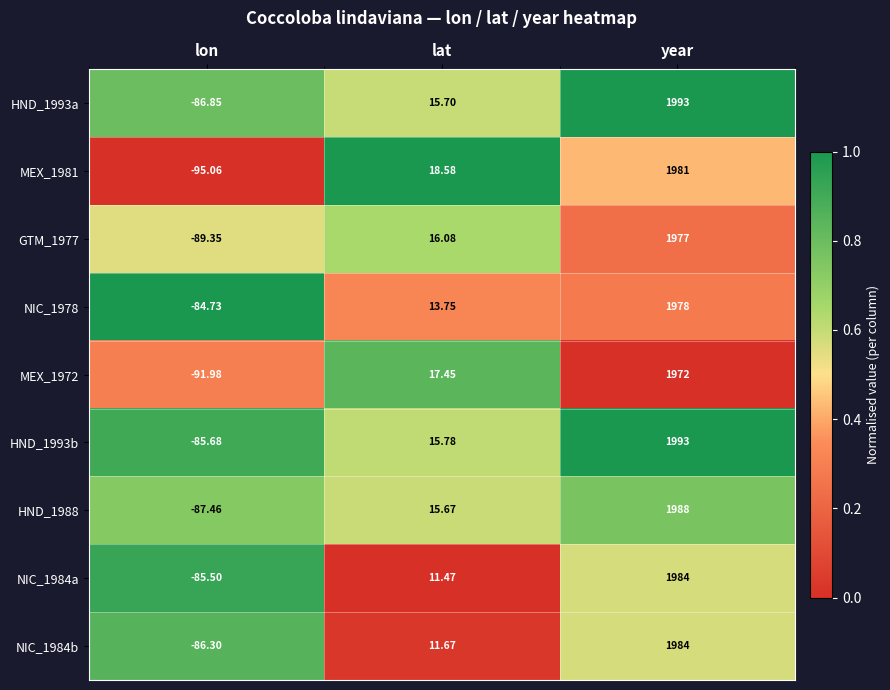

List the labels in order of GTM_1977 value, smallest first.

lon, lat, year